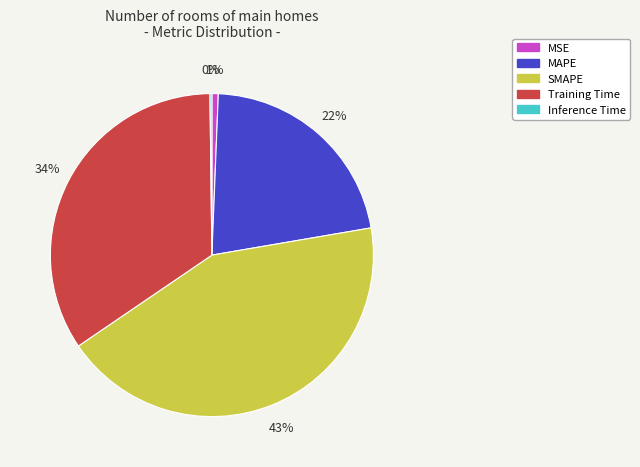

To the nearest percent, what percentage of the pie is Training Time?

34%